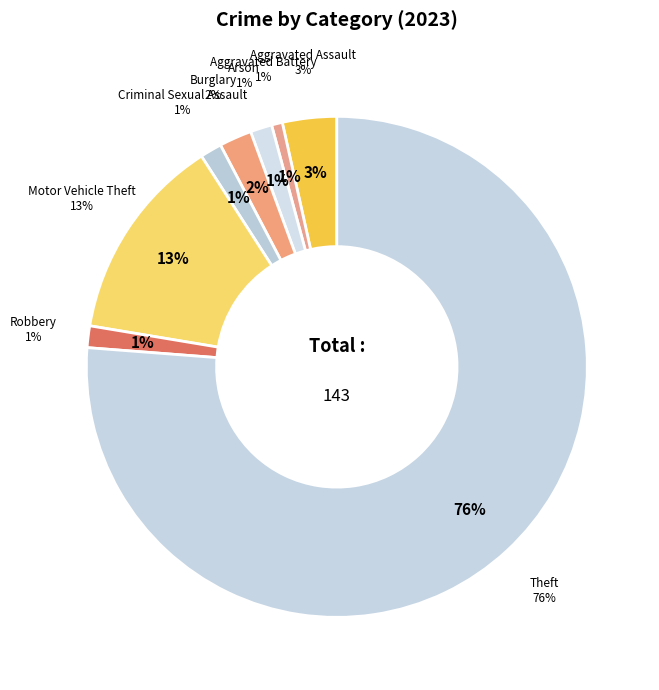

Which has a higher value, Aggravated Battery or Motor Vehicle Theft?

Motor Vehicle Theft